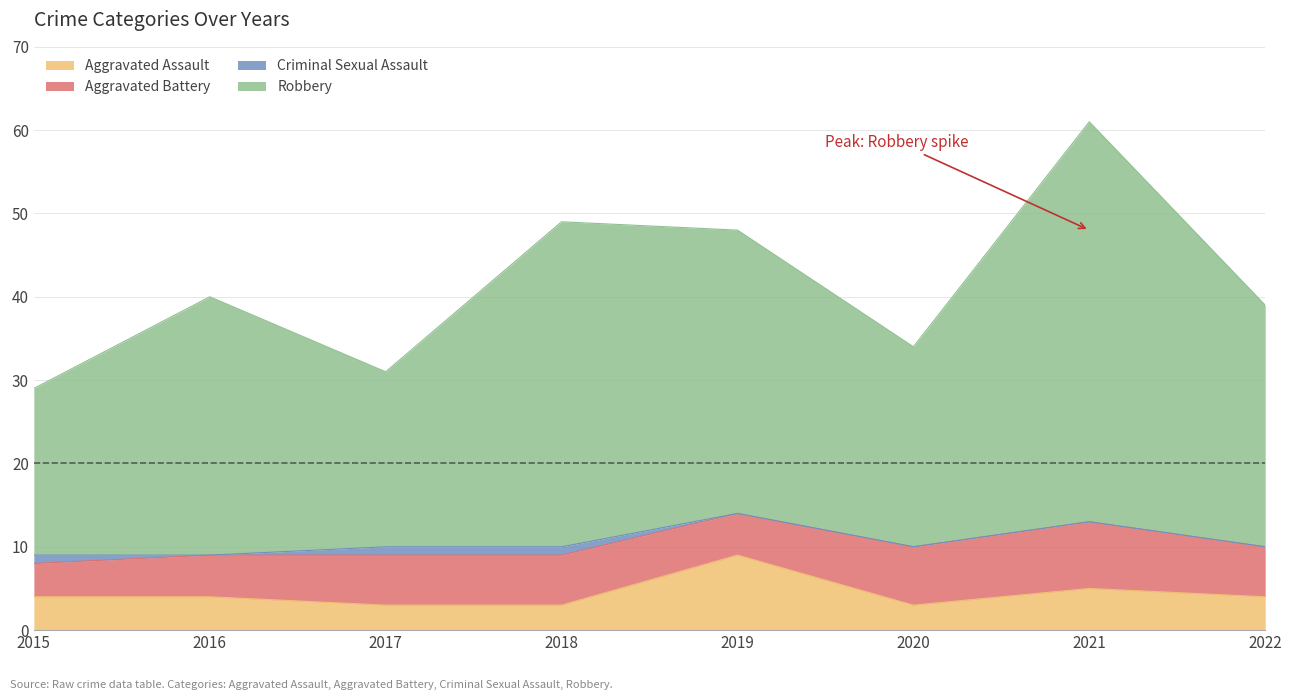

In Robbery, how many points are higher than both neighbors (excluding endpoints)?

3